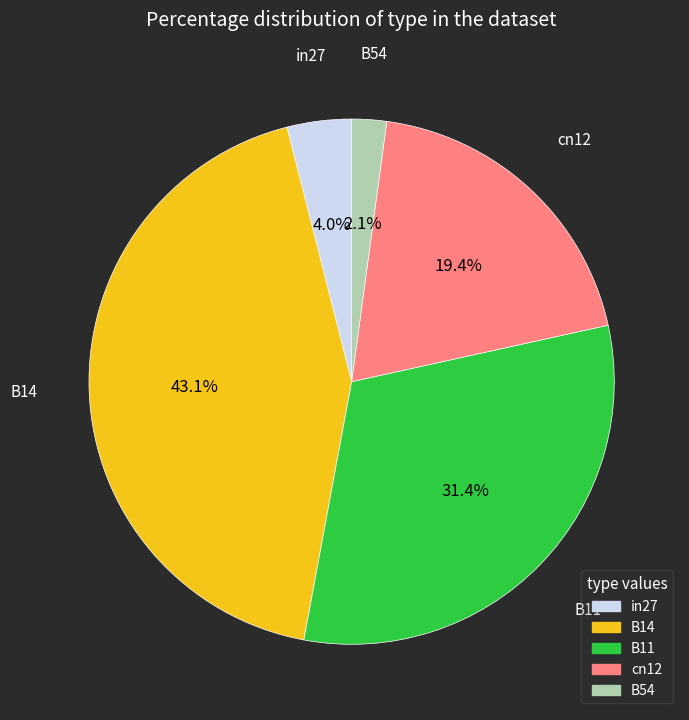

Do in27 and cn12 together represent more than half of the pie?

No